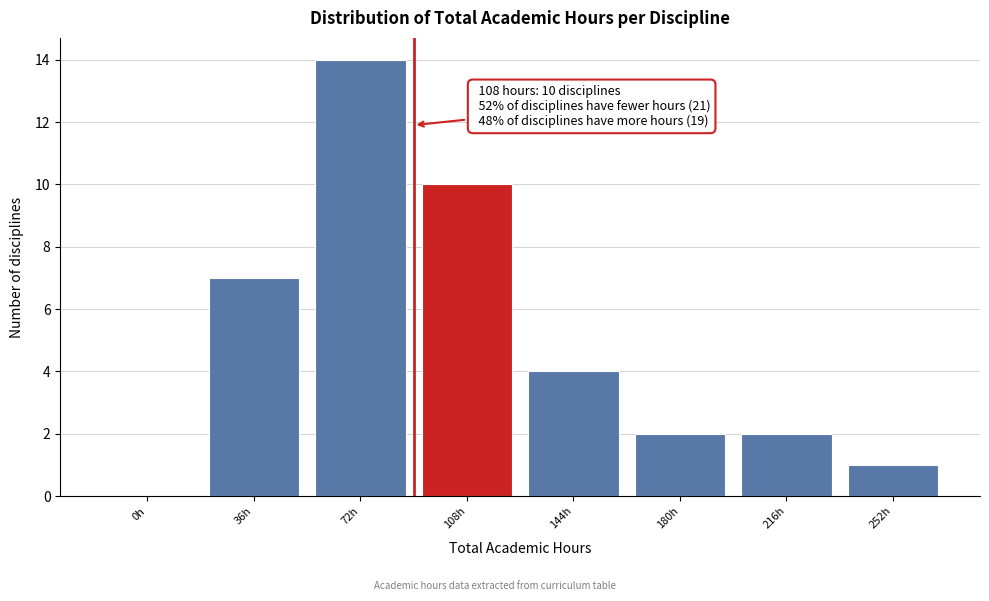

Reading left to right, what are all the values shown in this chart?

0h=0	36h=7	72h=14	108h=10	144h=4	180h=2	216h=2	252h=1